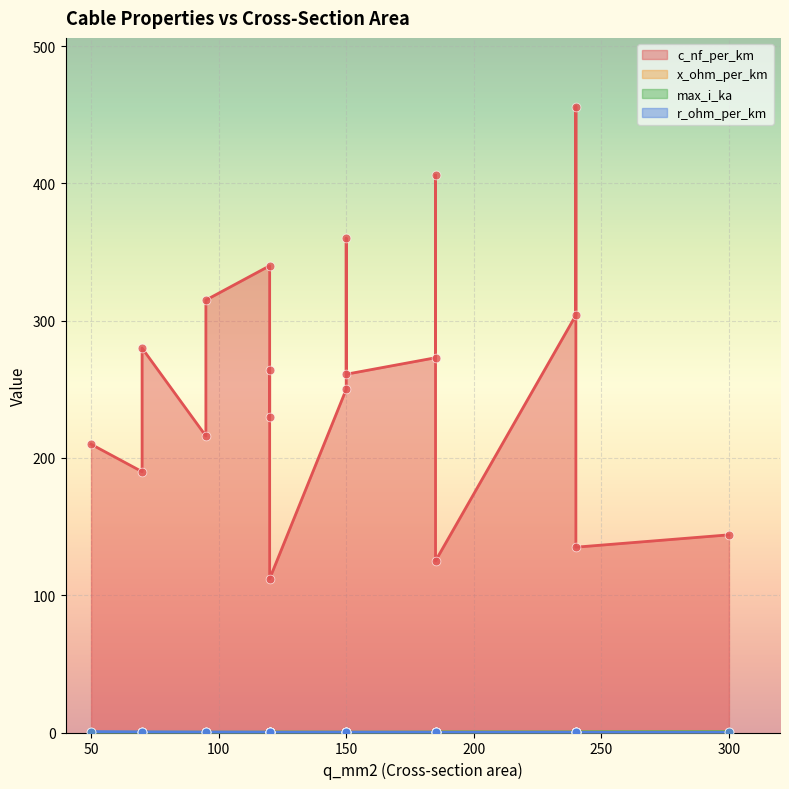

Which series contains the highest Y value?

c_nf_per_km